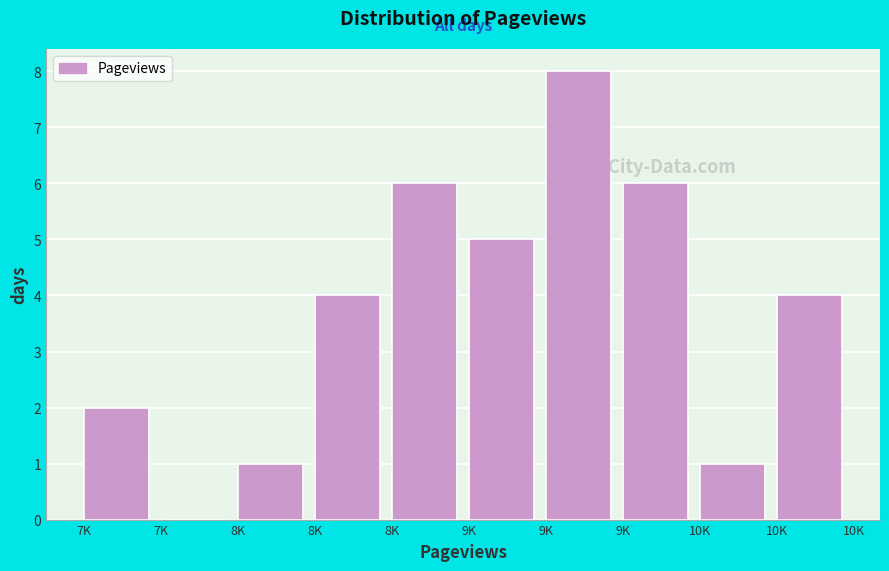

Are the bars horizontal?

No